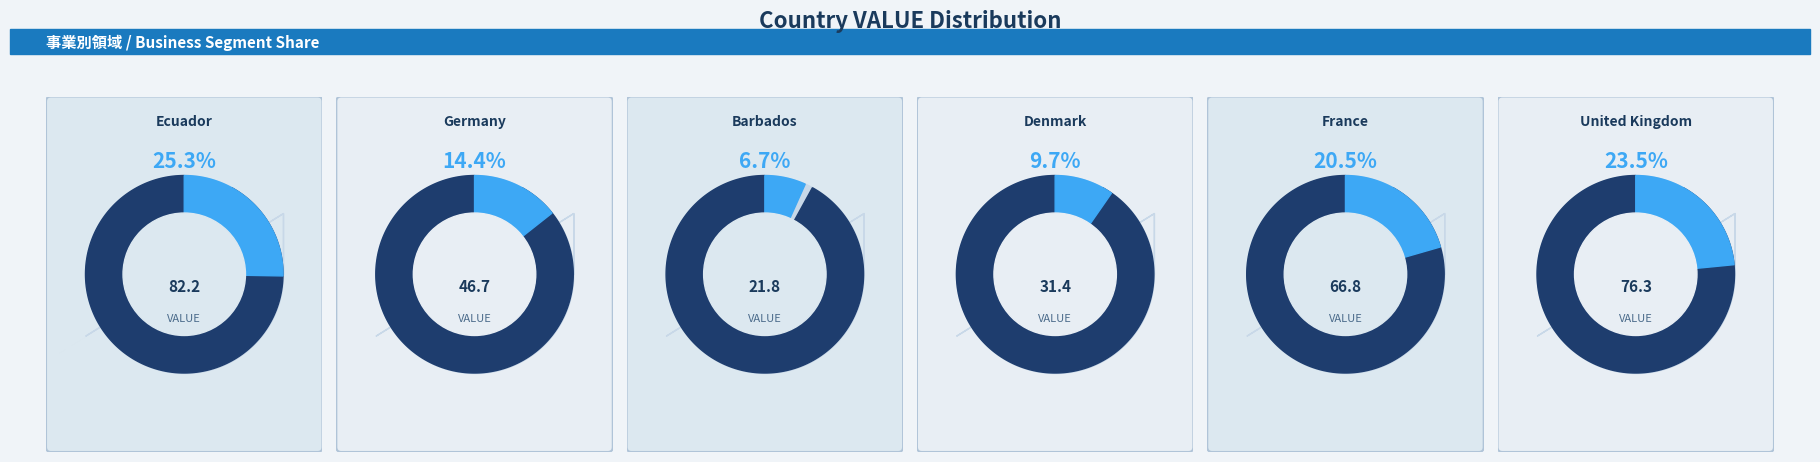

Is the sum of Denmark and France greater than half?

No